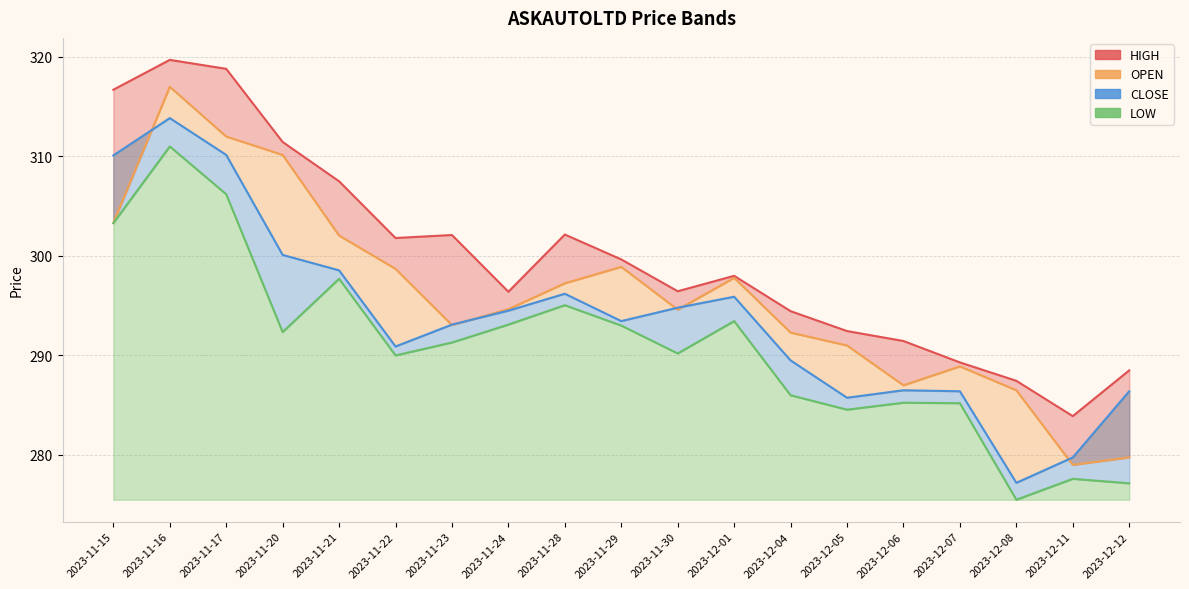

The CLOSE series shows 164.4 at 2023-12-08. True or false?

False